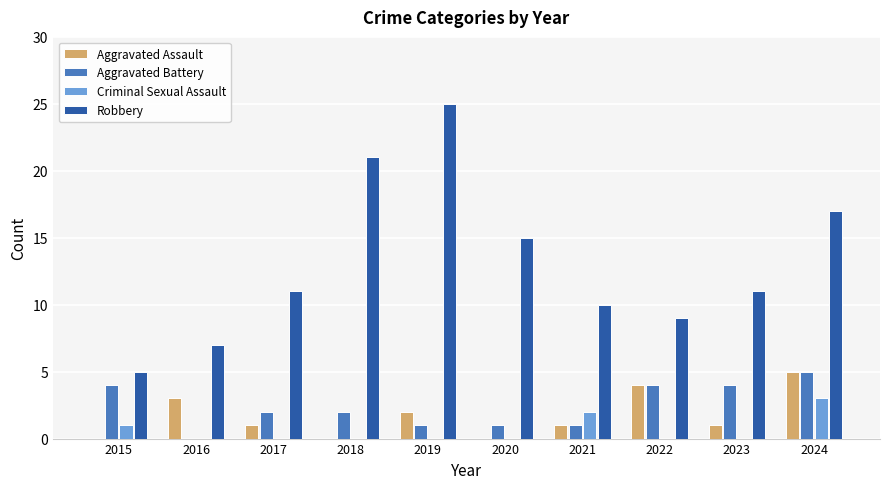

Count the Aggravated Assault values in the range 0 to 3.

8